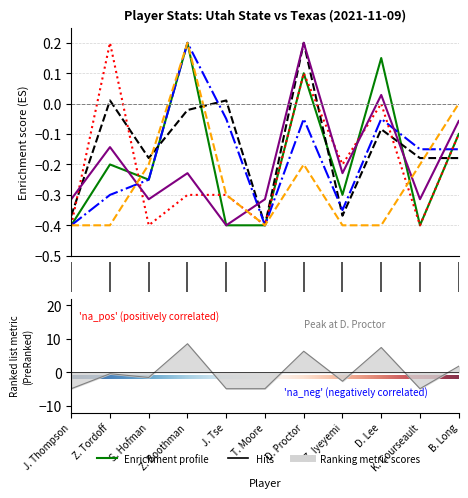

What is the minimum value shown in the chart?

-0.4